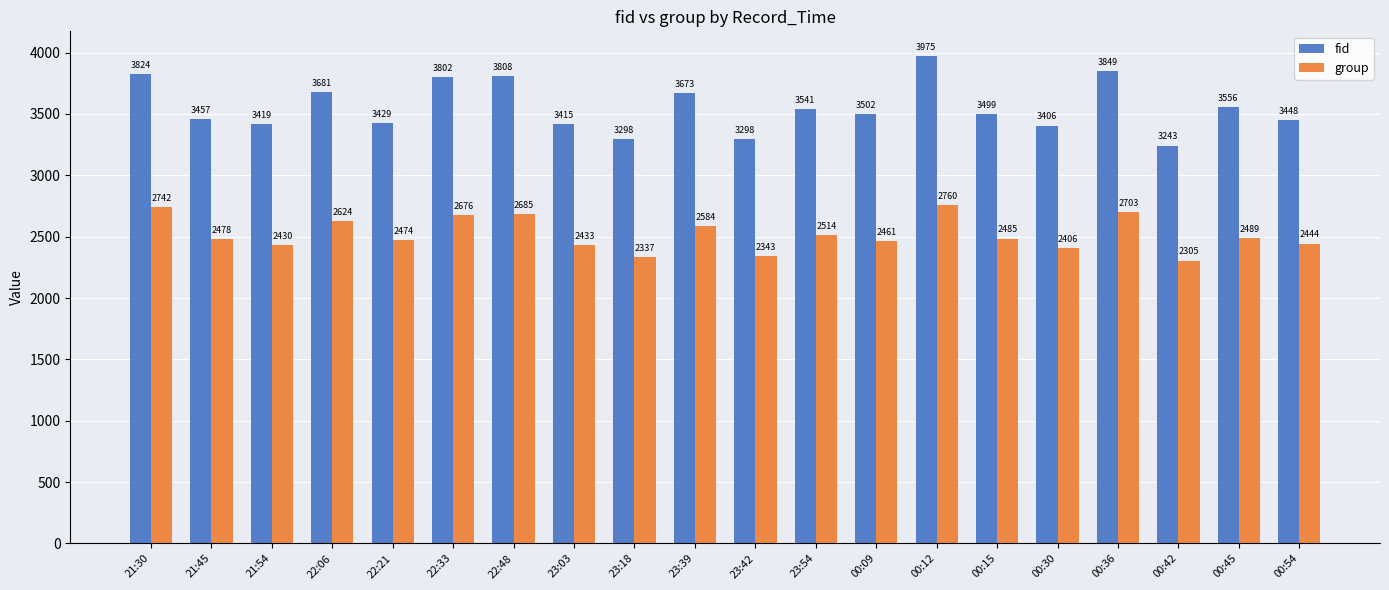

Count the number of data series in this chart.

2